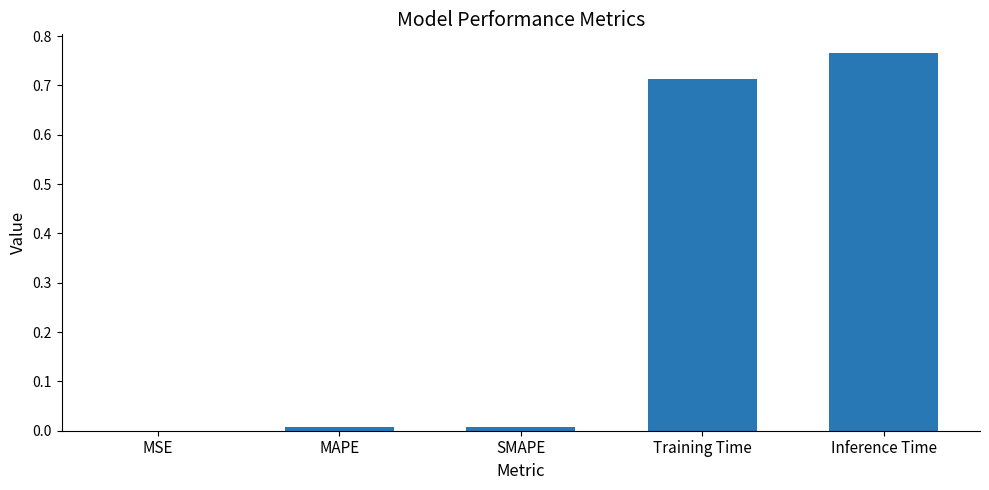

True or false: the data shows 0.0 at MAPE.

True